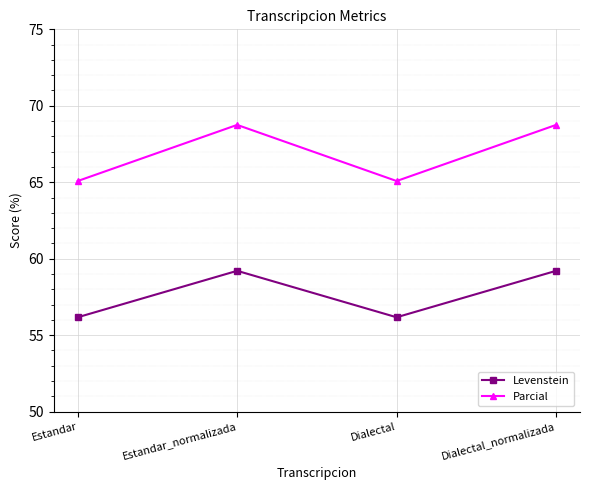

What is the spread (max minus min) of values at Estandar_normalizada?

9.5